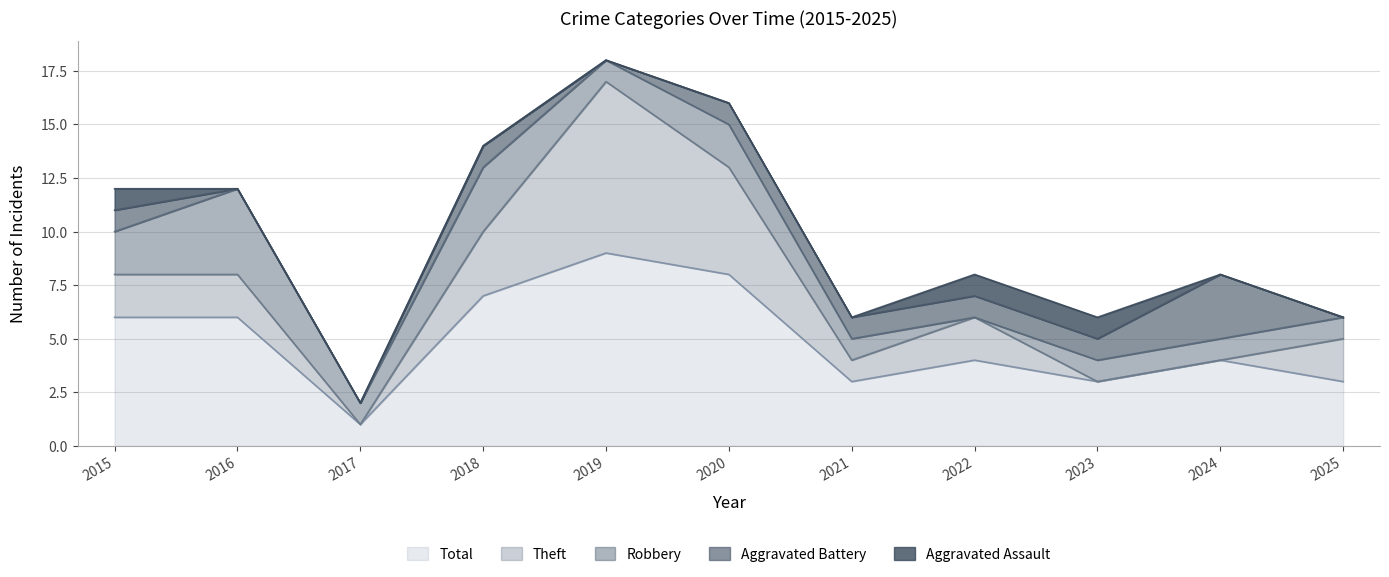

True or false: Aggravated Assault has more than 1 points higher than both neighbors.

False